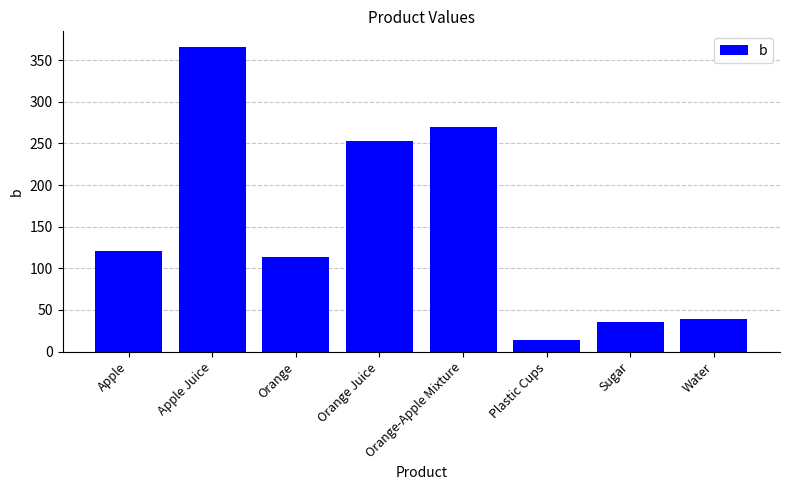

What is the difference between the maximum and minimum values?

352.6